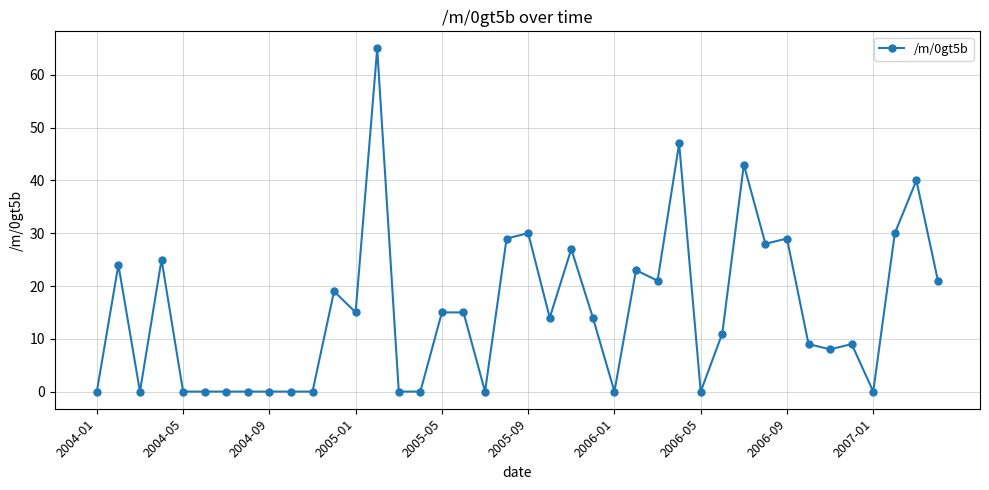

What is the sum of all values?

611